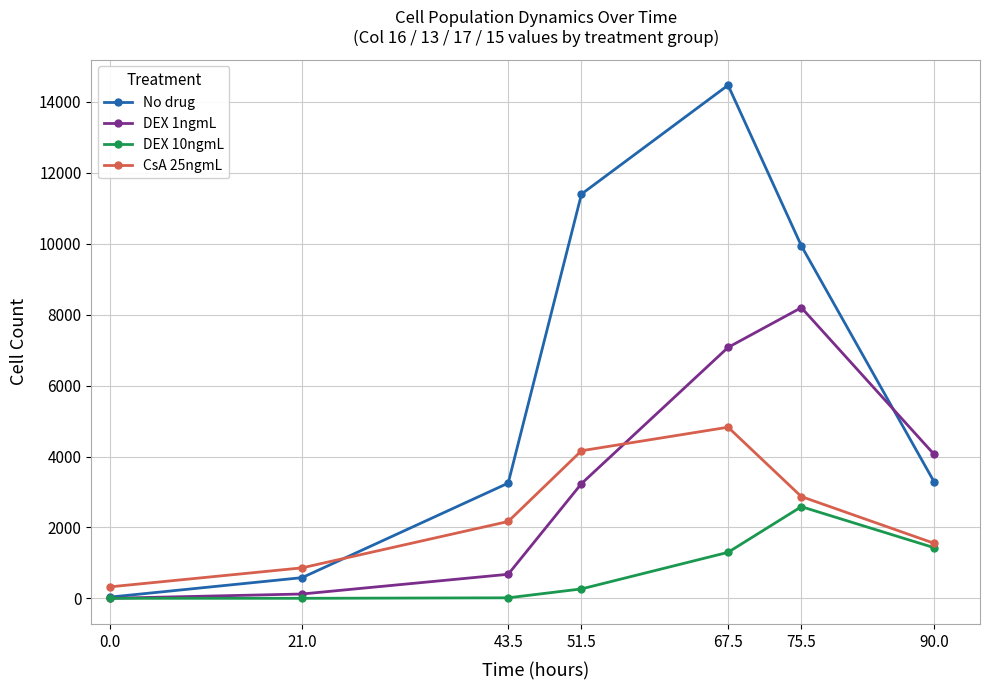

True or false: CsA 25ngmL and No drug cross at least once.

True